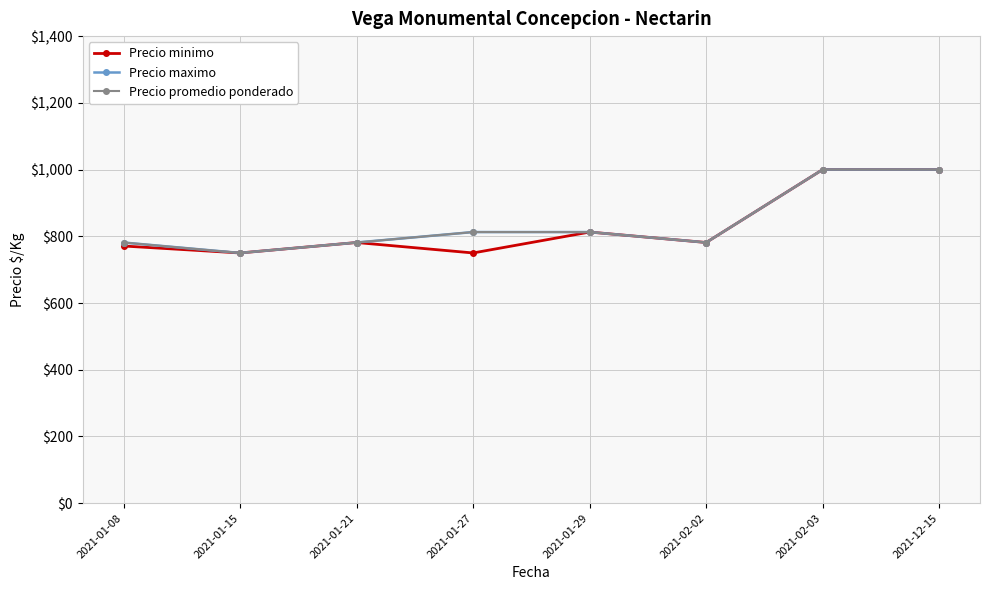

Does the chart have visible grid lines?

Yes